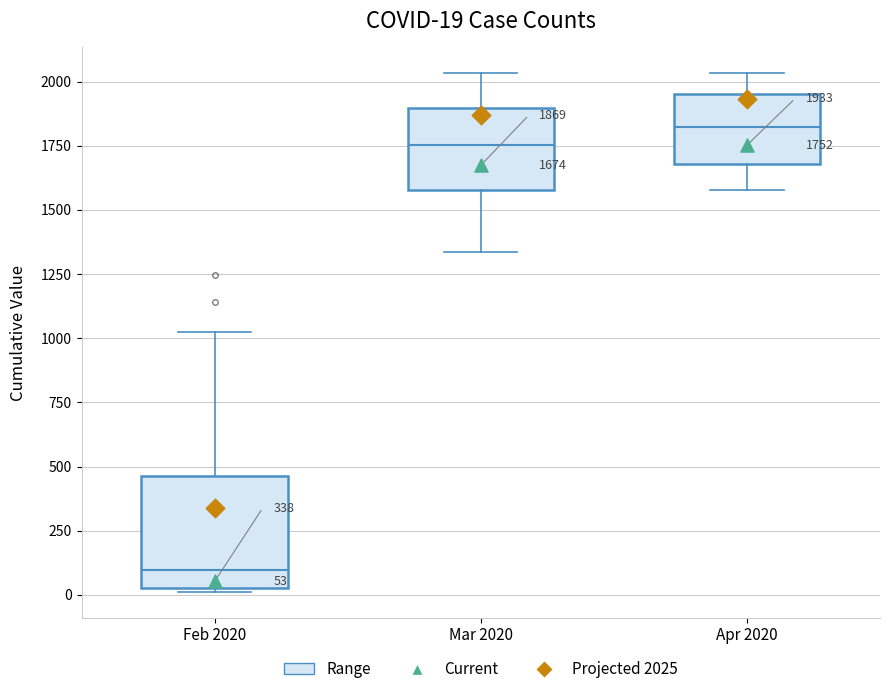

Comparing the boxes themselves (not the whiskers), which one is the tallest?

Feb 2020